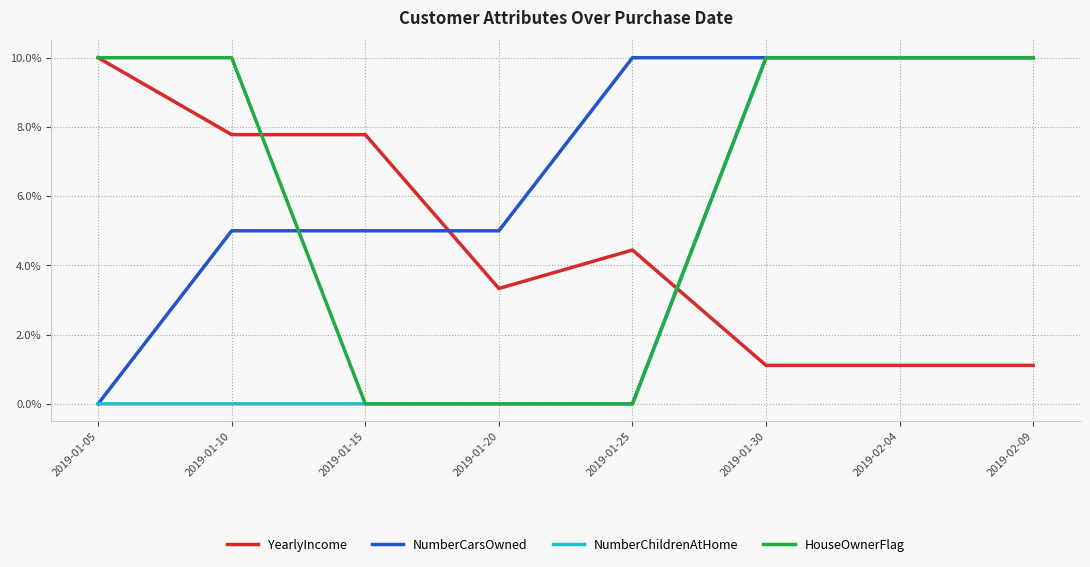

What is the greatest value displayed?

10.0